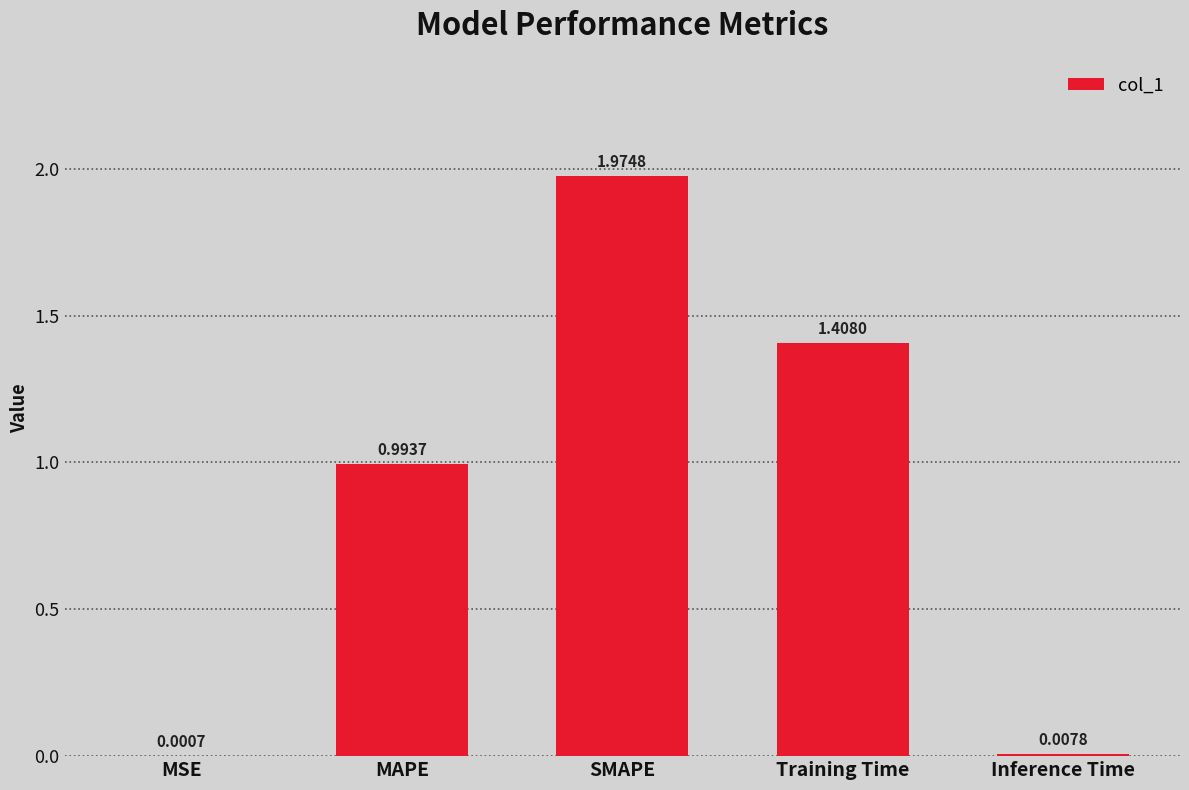

Between MAPE and Inference Time, which is larger?

MAPE